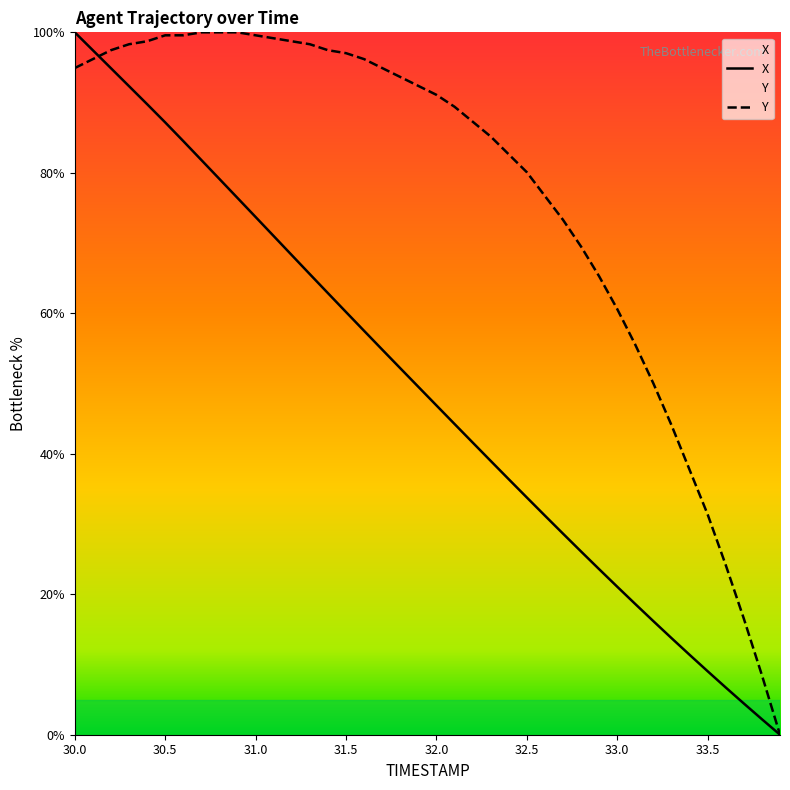

What is the sum of the X values at 32.6 and 33.0?

52.3